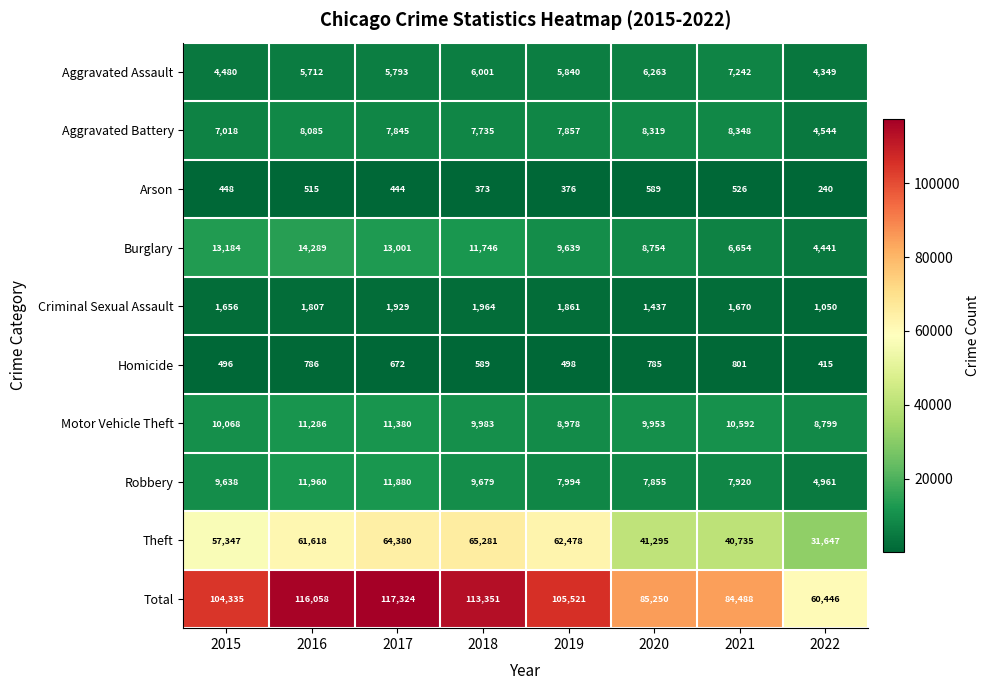

What is the greatest value displayed?

117324